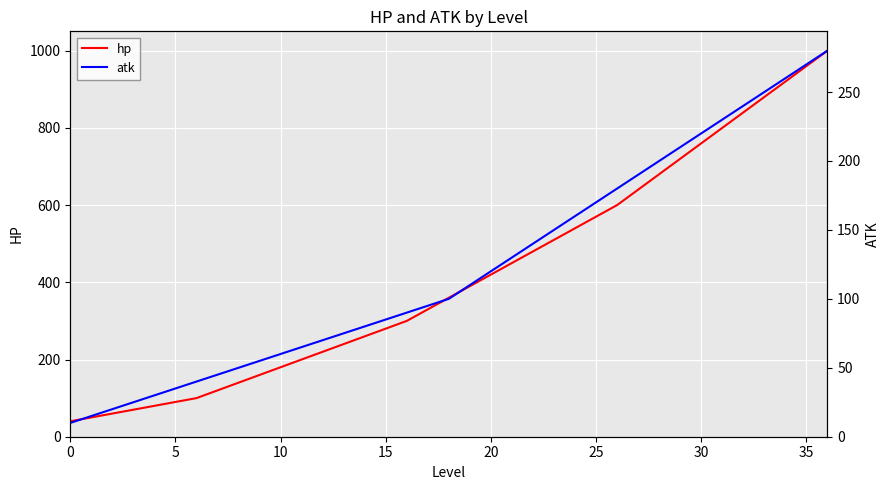

List the series in order of their overall mean, highest first.

hp, atk